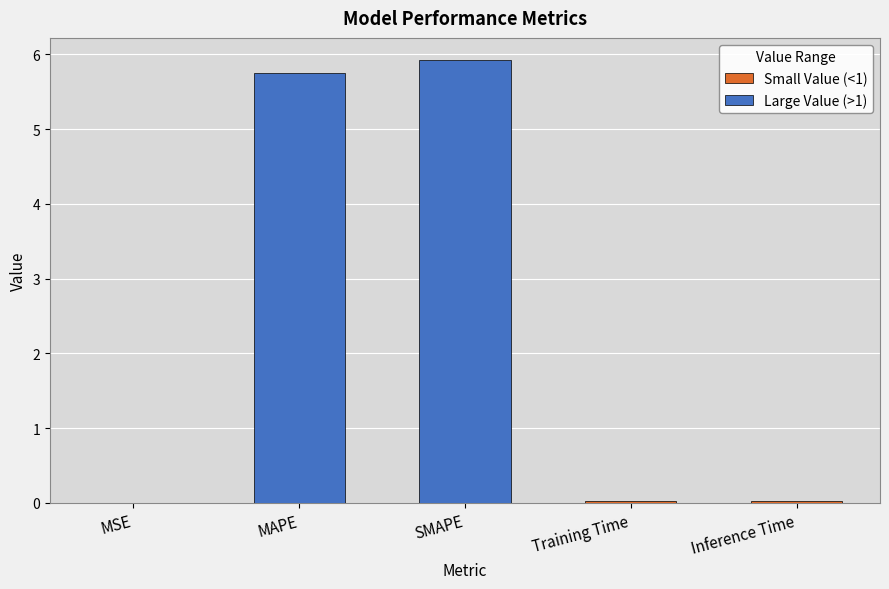

At which category does the chart reach its peak across all series?

SMAPE